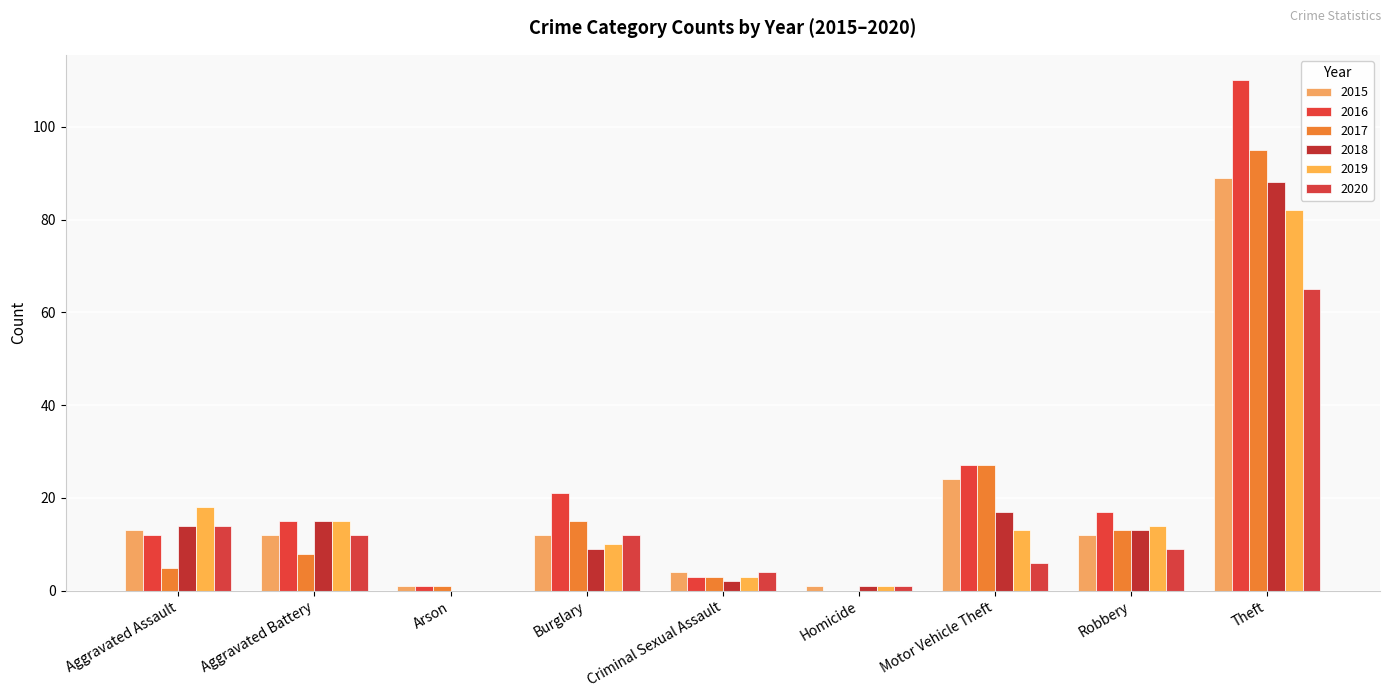

Which has a higher value, Aggravated Battery or Motor Vehicle Theft?

Motor Vehicle Theft